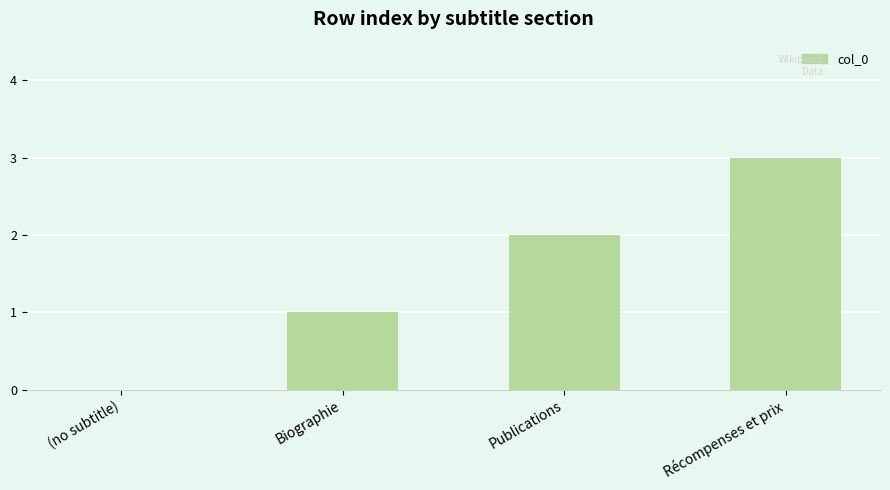

What is the sum of the values at (no subtitle) and Récompenses et prix?

3